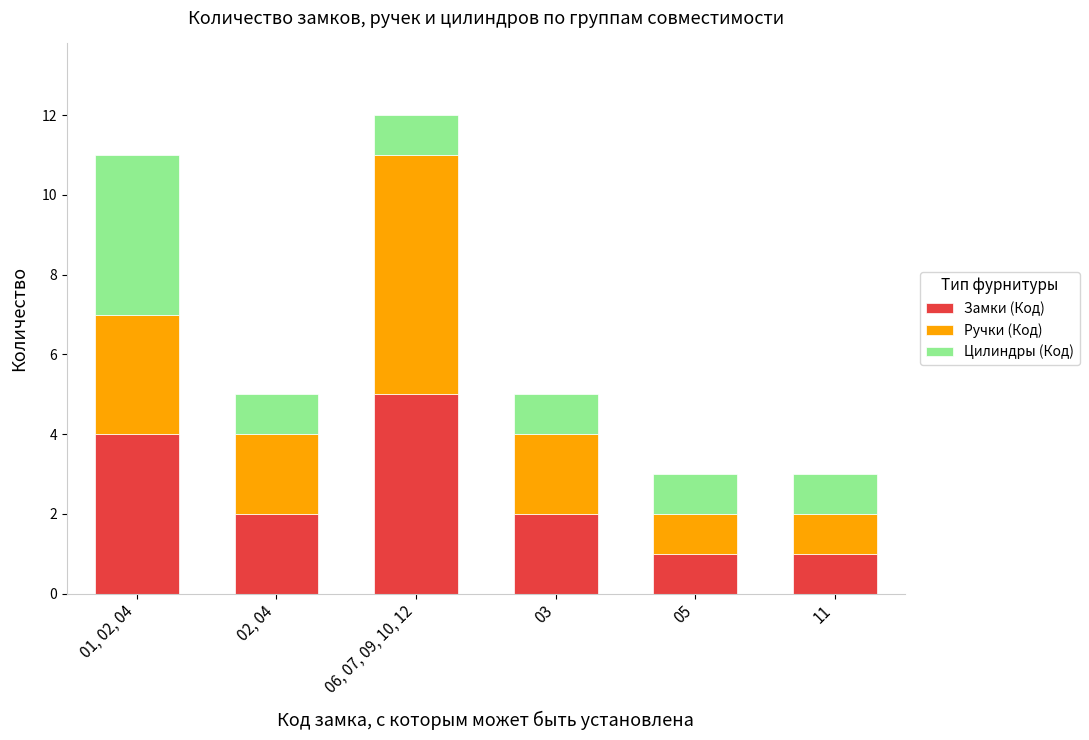

The value of Замки (Код) at 06, 07, 09, 10, 12 is 5. True or false?

True